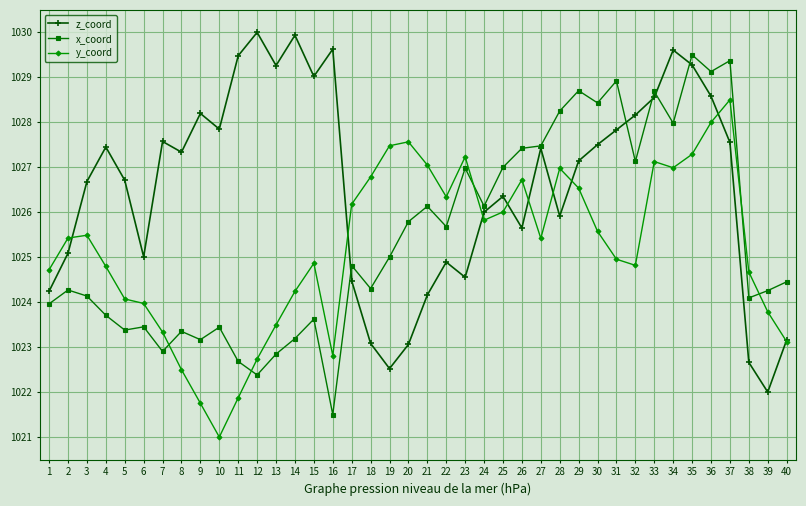

Which series has the largest total across all categories?

z_coord